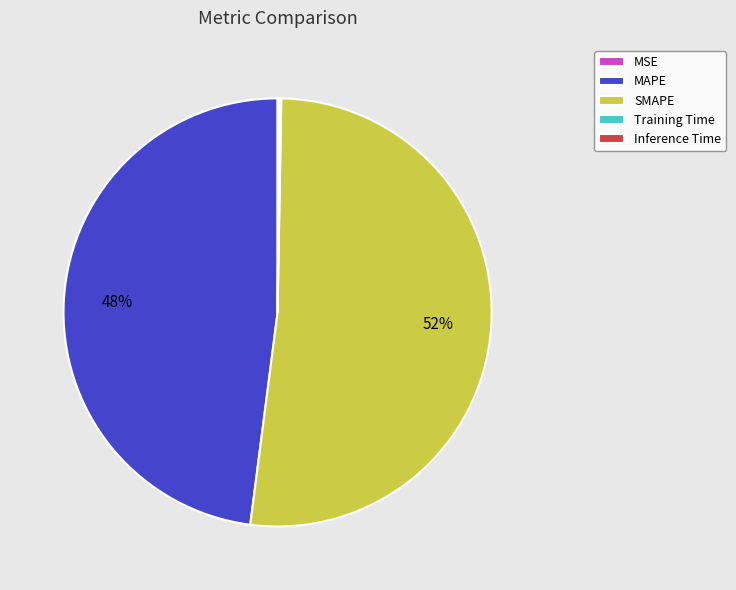

To the nearest percent, what is the difference between the largest and smallest slice percentages?

52%